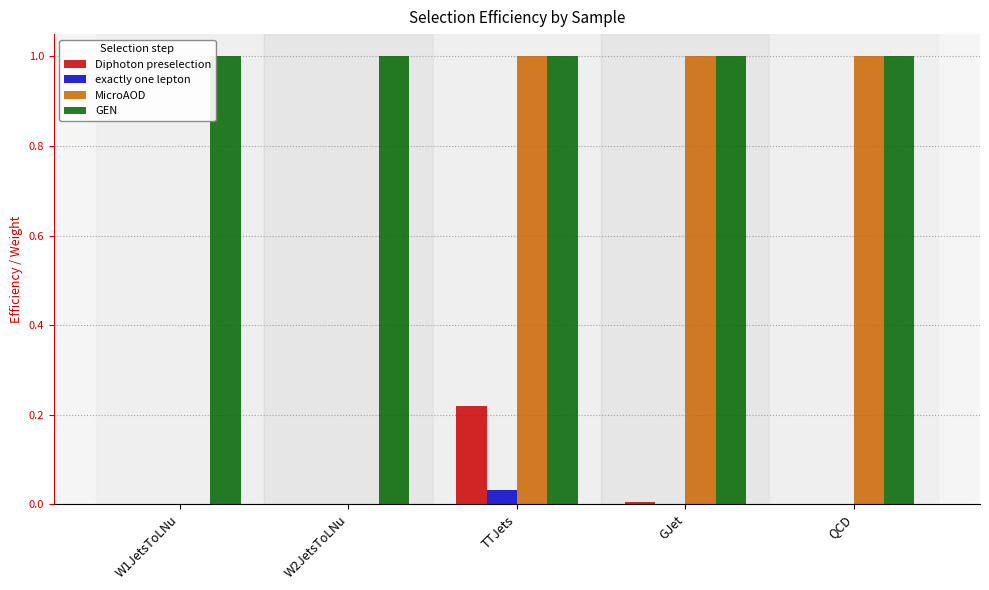

Which series has the largest total across all categories?

GEN